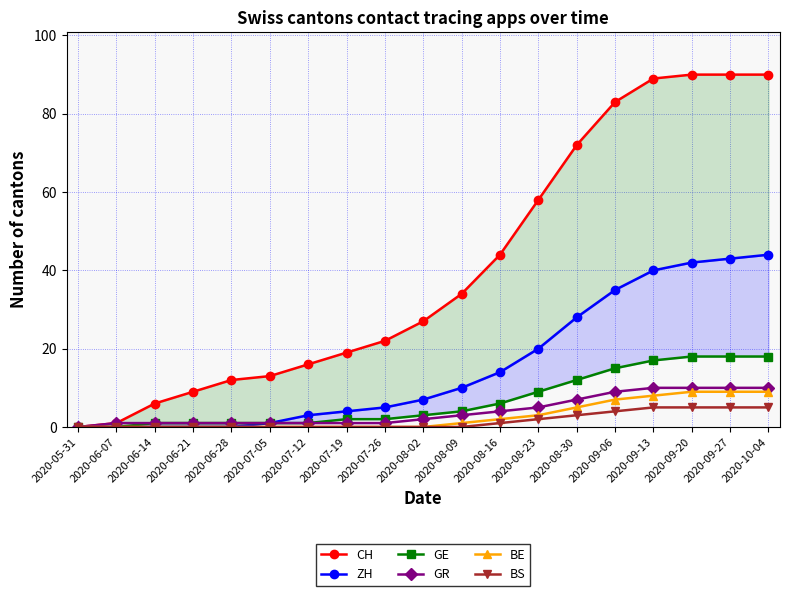

How many values in GE are above zero?

17